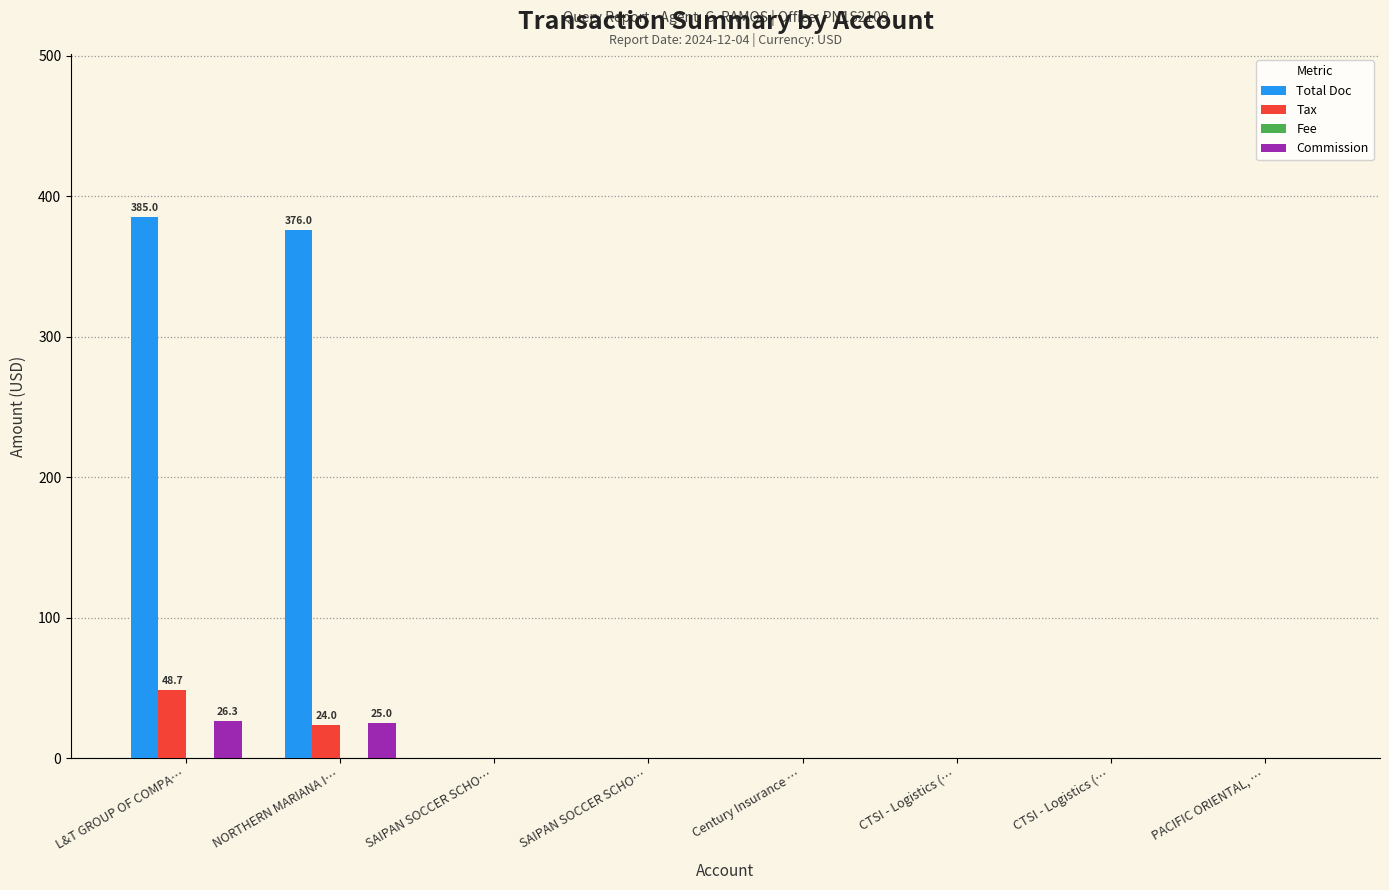

Between PACIFIC ORIENTAL, … and NORTHERN MARIANA I…, which is larger?

NORTHERN MARIANA I…